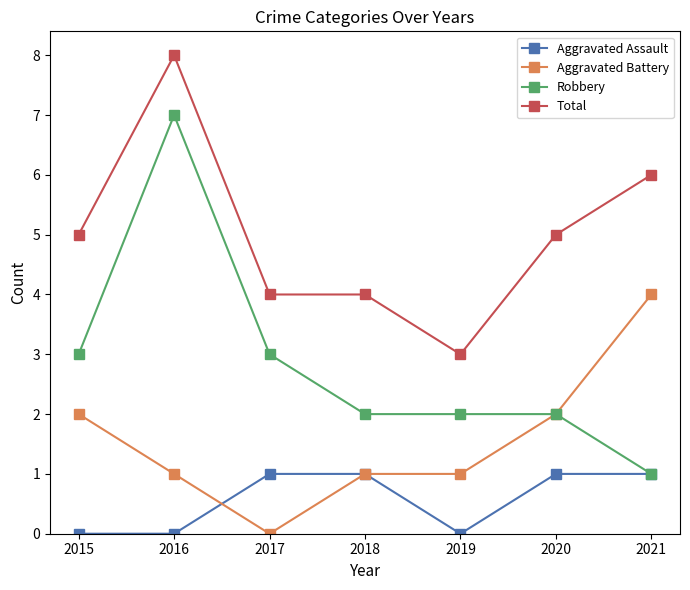

At which category does Aggravated Battery reach its first local valley?

2017